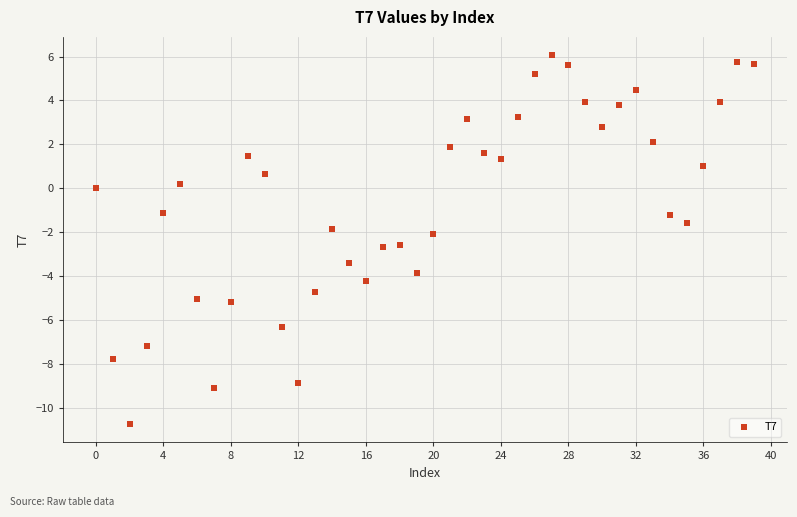

What is the range of Y values (max minus min)?

16.8